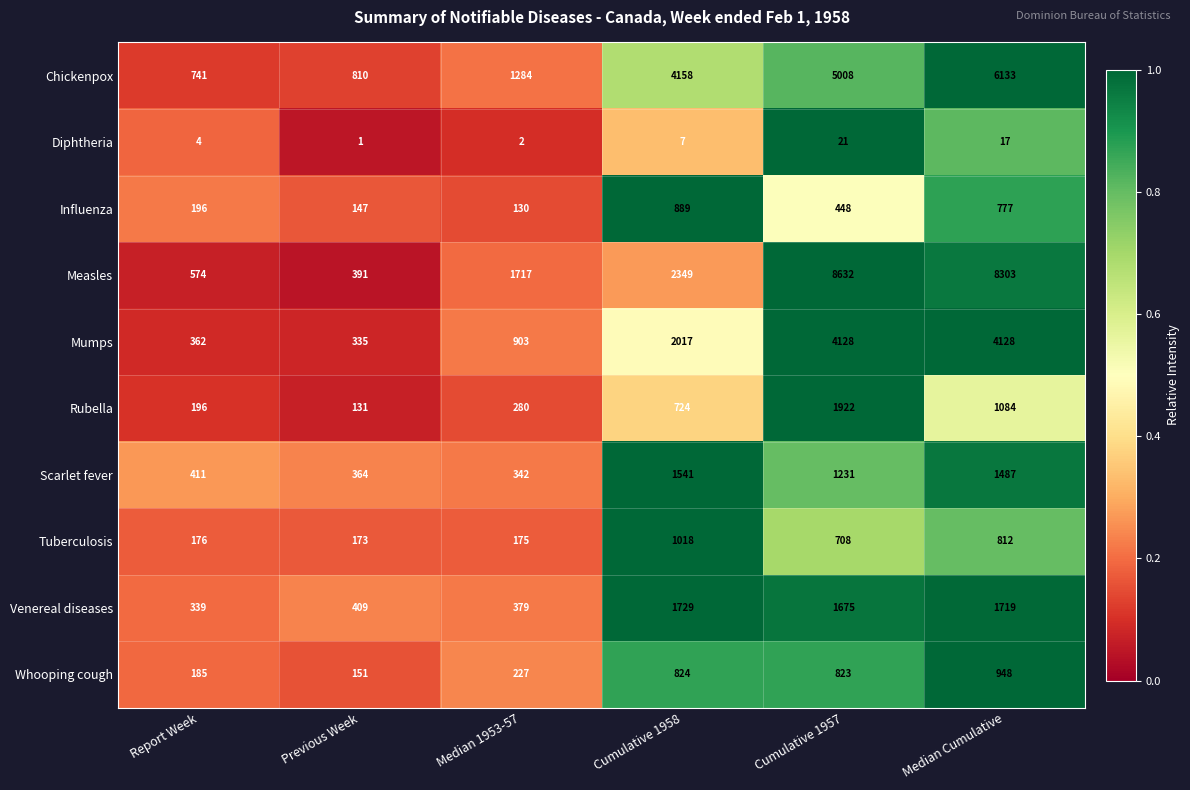

Is it true that Diphtheria equals 1 at Previous Week?

True